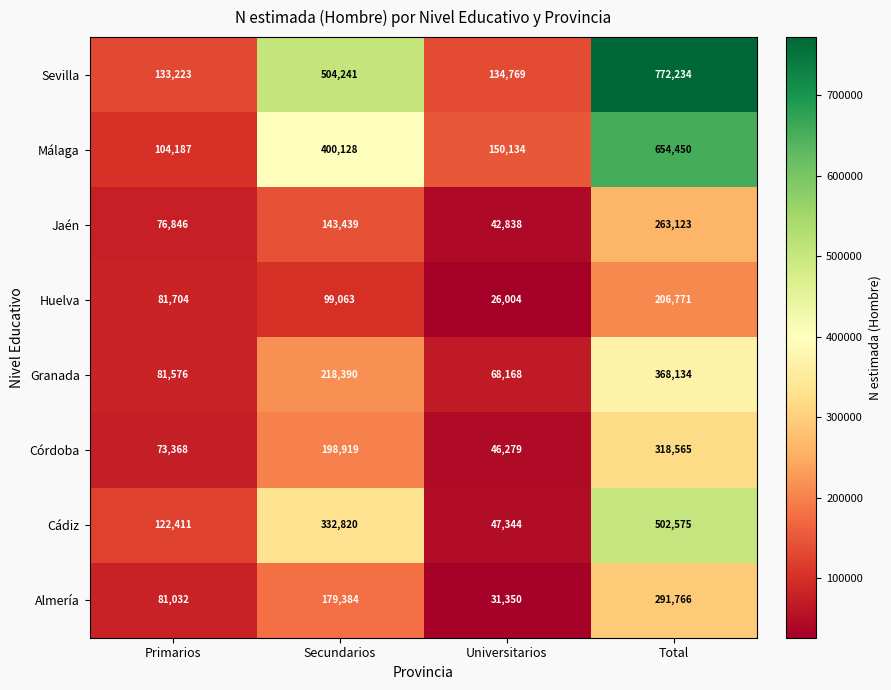

What is the lowest value of the Almería series?

31350